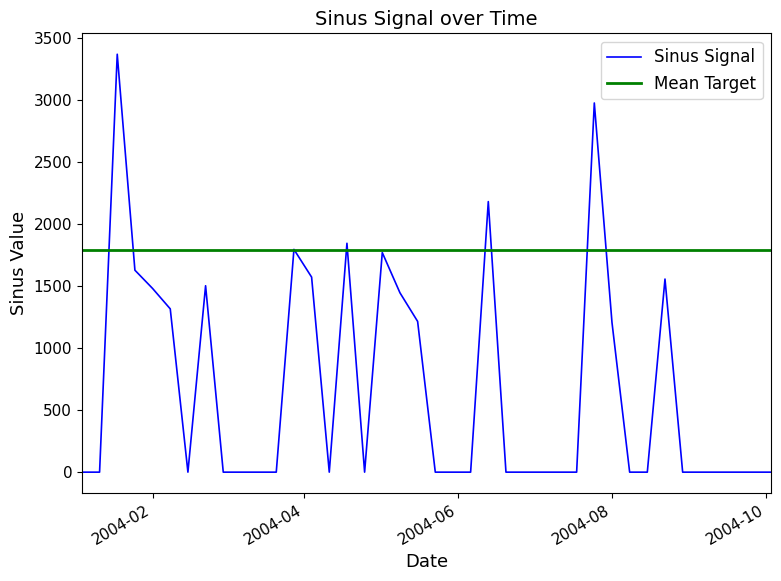

What is the average value of the Sinus Signal series?

671.0